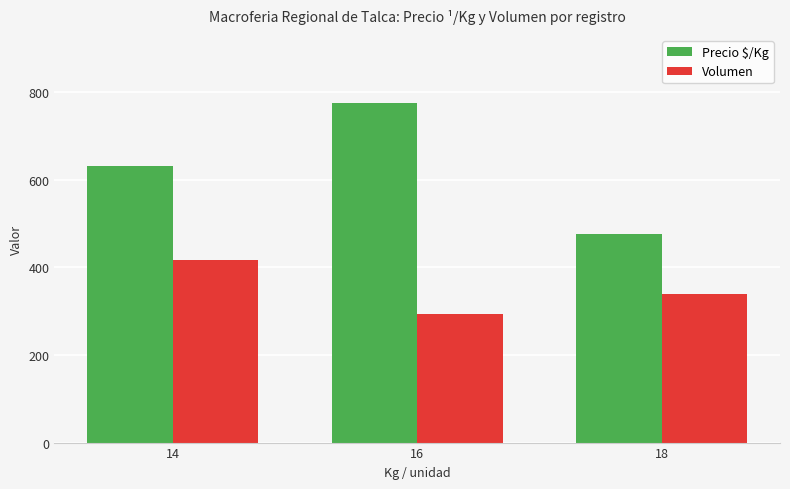

What is the value of the Precio $/Kg bar at the 2nd from the left?

776